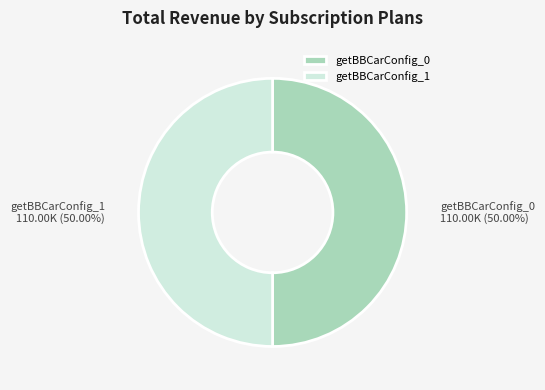

Do getBBCarConfig_1 and getBBCarConfig_0 together represent more than half of the pie?

Yes